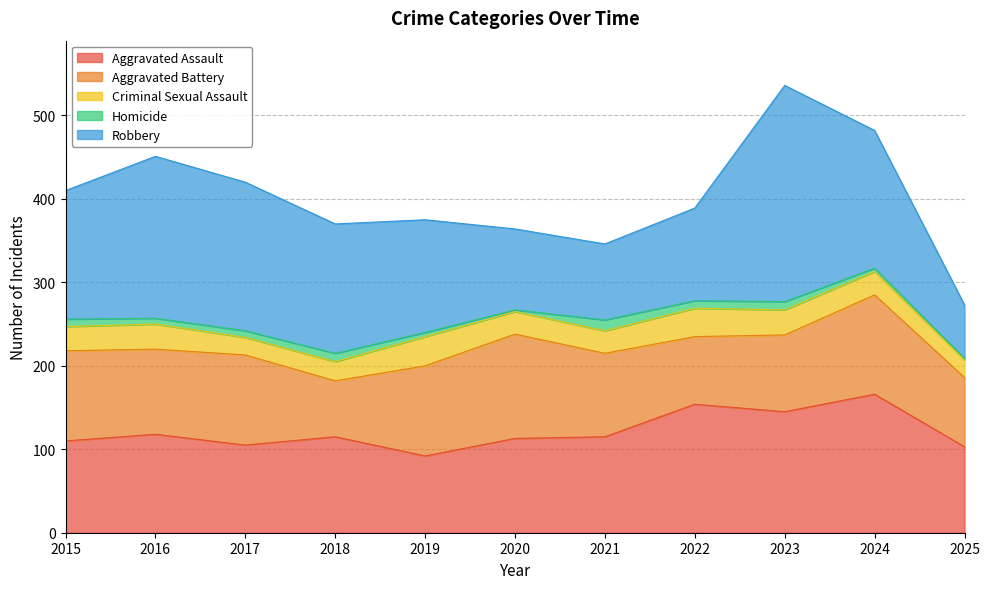

List the labels in order of Robbery value, largest first.

2023, 2016, 2017, 2024, 2018, 2015, 2019, 2022, 2020, 2021, 2025